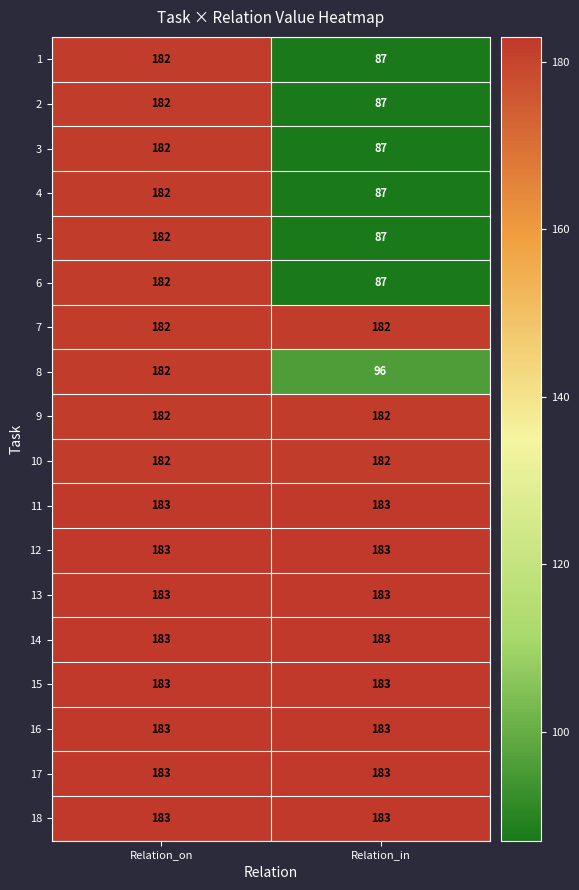

Rank the categories by 4 value from lowest to highest.

Relation_in, Relation_on